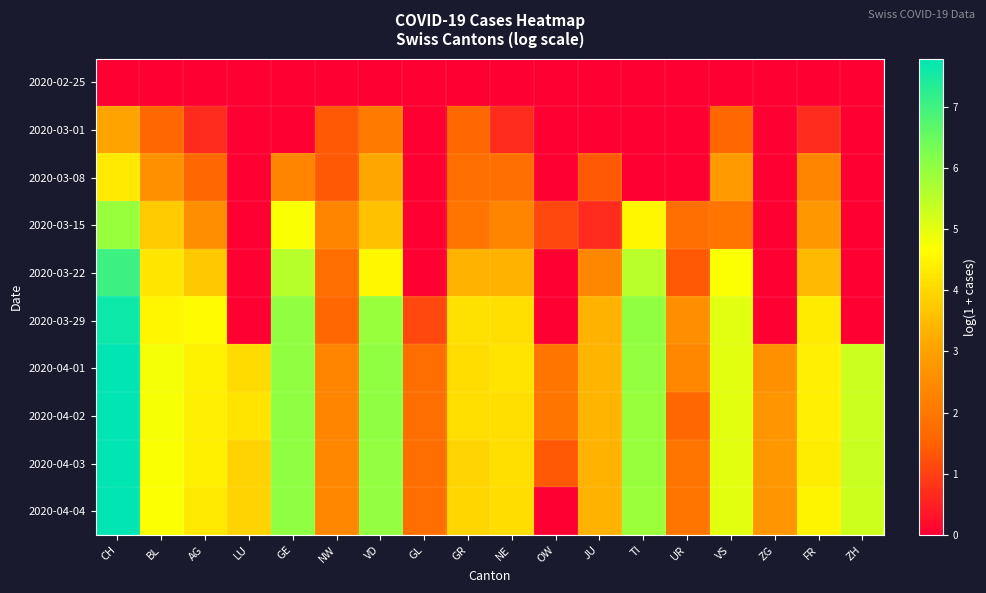

Reading right to left, list all the values displayed in this chart.

2020-02-25: ZH=0.0	FR=0.0	ZG=0.0	VS=0.0	UR=0.0	TI=0.0	JU=0.0	OW=0.0	NE=0.0	GR=0.0	GL=0.0	VD=0.0	NW=0.0	GE=0.0	LU=0.0	AG=0.0	BL=0.0	CH=0.0
2020-03-01: ZH=0.0	FR=0.7	ZG=0.0	VS=1.6	UR=0.0	TI=0.0	JU=0.0	OW=0.0	NE=0.7	GR=1.6	GL=0.0	VD=2.1	NW=1.4	GE=0.0	LU=0.0	AG=0.7	BL=1.6	CH=3.0
2020-03-08: ZH=0.0	FR=2.3	ZG=0.0	VS=2.8	UR=0.0	TI=0.0	JU=1.4	OW=0.0	NE=1.8	GR=1.8	GL=0.0	VD=3.1	NW=1.4	GE=2.3	LU=0.0	AG=1.6	BL=2.6	CH=4.3
2020-03-15: ZH=0.0	FR=2.8	ZG=0.0	VS=1.9	UR=1.8	TI=4.5	JU=0.7	OW=1.1	NE=2.3	GR=1.9	GL=0.0	VD=3.6	NW=2.3	GE=4.7	LU=0.0	AG=2.6	BL=3.8	CH=5.9
2020-03-22: ZH=0.0	FR=3.5	ZG=0.0	VS=4.7	UR=1.4	TI=5.5	JU=2.4	OW=0.0	NE=3.4	GR=3.3	GL=0.0	VD=4.5	NW=1.8	GE=5.6	LU=0.0	AG=3.7	BL=4.2	CH=7.0
2020-03-29: ZH=0.0	FR=4.3	ZG=0.0	VS=5.0	UR=2.6	TI=6.0	JU=3.4	OW=0.0	NE=4.1	GR=4.2	GL=1.1	VD=5.9	NW=1.6	GE=6.0	LU=0.0	AG=4.6	BL=4.5	CH=7.6
2020-04-01: ZH=5.3	FR=4.4	ZG=2.6	VS=5.0	UR=2.4	TI=6.0	JU=3.4	OW=1.9	NE=4.2	GR=4.1	GL=1.8	VD=6.0	NW=2.3	GE=6.0	LU=4.1	AG=4.5	BL=4.8	CH=7.8
2020-04-02: ZH=5.3	FR=4.4	ZG=2.7	VS=5.0	UR=1.6	TI=5.9	JU=3.4	OW=1.9	NE=4.1	GR=4.1	GL=1.8	VD=6.1	NW=2.3	GE=6.1	LU=4.2	AG=4.4	BL=4.8	CH=7.8
2020-04-03: ZH=5.3	FR=4.4	ZG=2.8	VS=5.0	UR=1.9	TI=5.9	JU=3.4	OW=1.4	NE=4.1	GR=4.0	GL=1.8	VD=6.0	NW=2.4	GE=6.1	LU=3.9	AG=4.4	BL=4.7	CH=7.8
2020-04-04: ZH=5.3	FR=4.5	ZG=2.7	VS=5.0	UR=1.9	TI=5.9	JU=3.3	OW=0.0	NE=4.1	GR=4.0	GL=1.8	VD=6.0	NW=2.4	GE=6.0	LU=3.9	AG=4.3	BL=4.7	CH=7.8